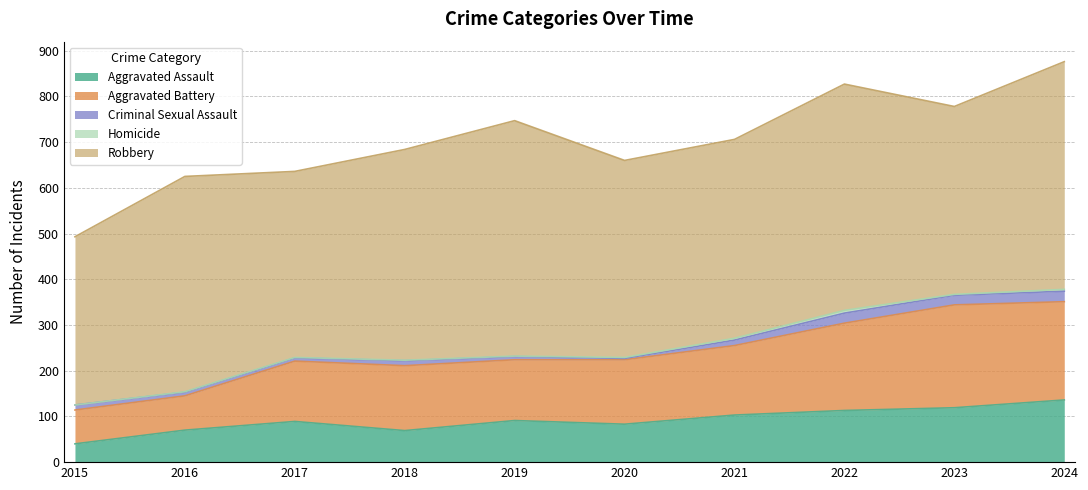

True or false: Aggravated Battery has a value of 69 at 2017.

False